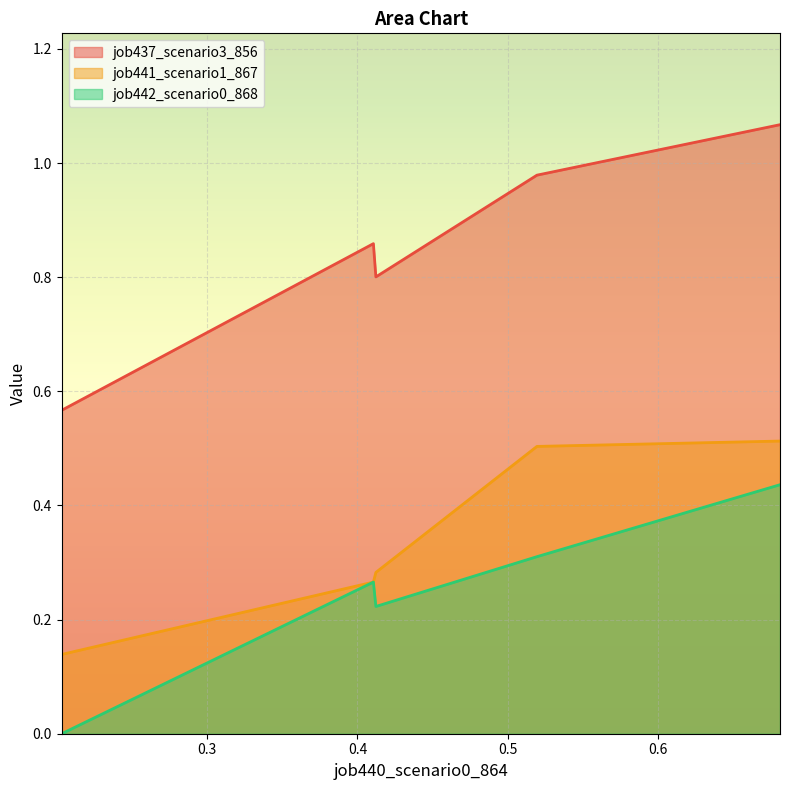

How many lines are shown in the chart?

3